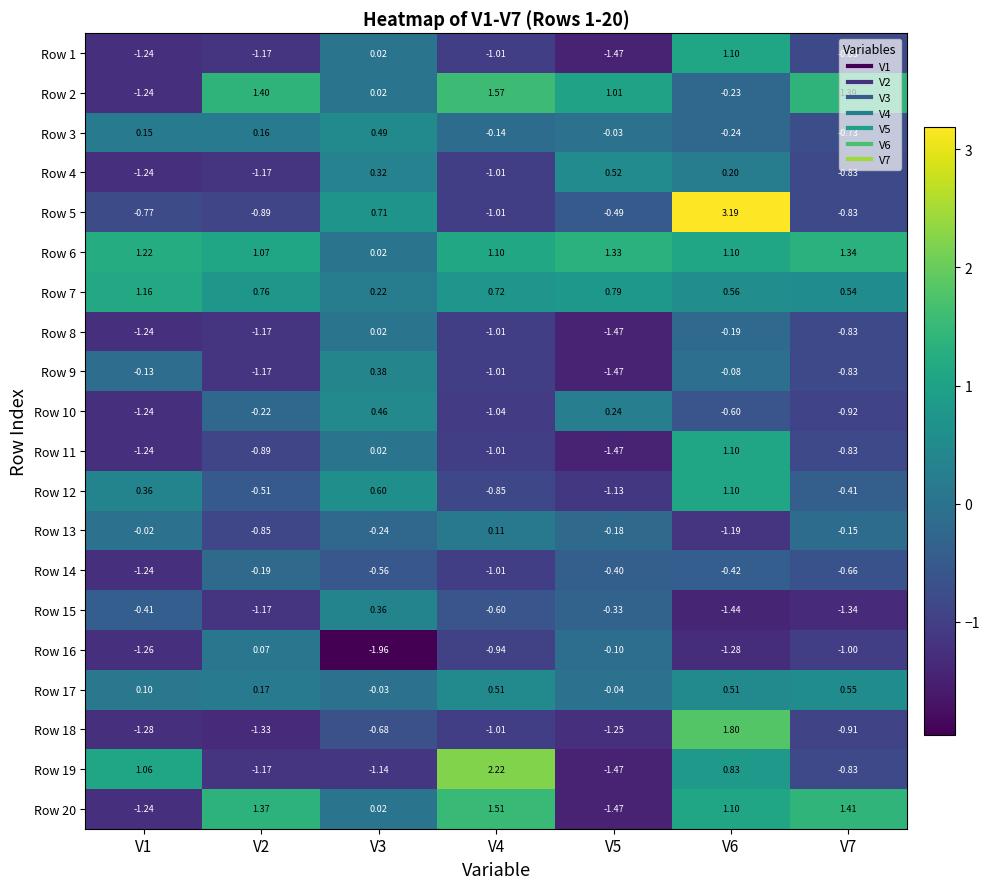

Is the value of Row 14 at V3 greater than the value of Row 4 at V4?

Yes